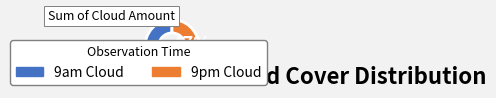

Rank the categories by value from highest to lowest.

9am Cloud, 9pm Cloud